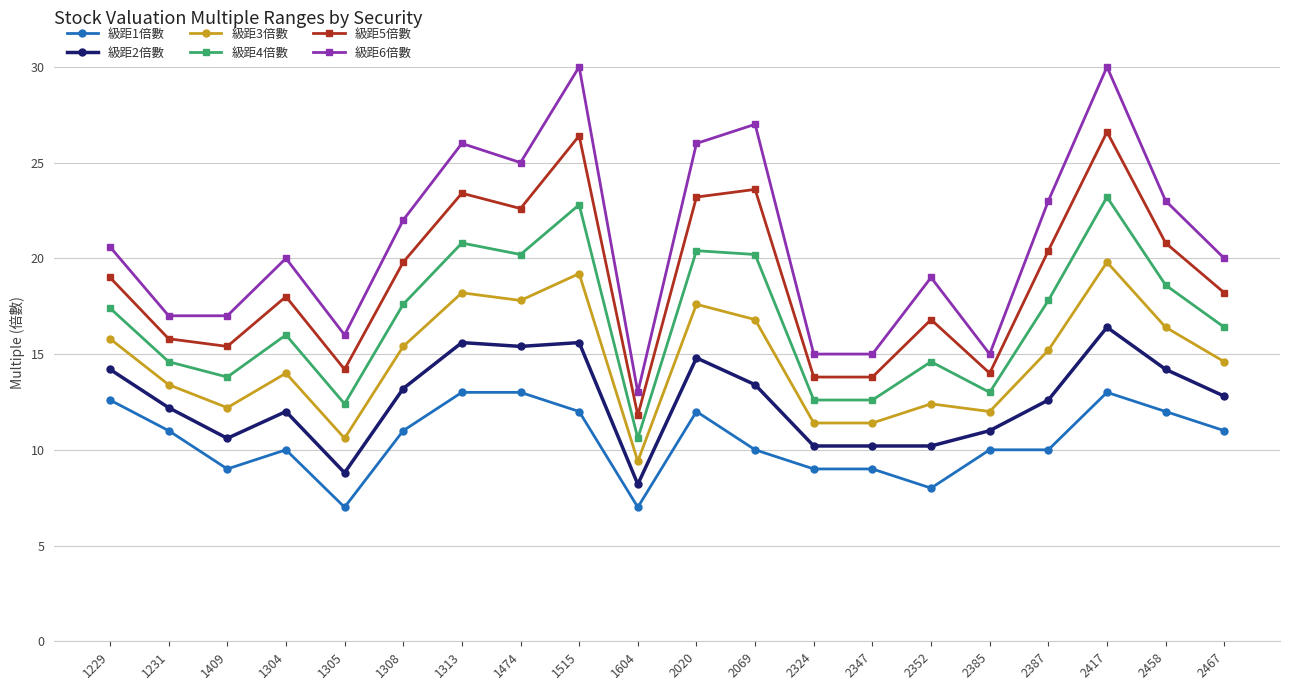

In 級距2倍數, how many points are higher than both neighbors (excluding endpoints)?

5